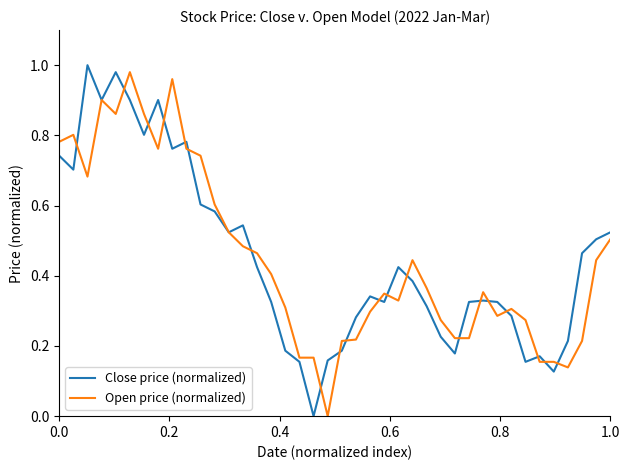

What is the value of the Open price (normalized) point at the 18th from the left?

0.2